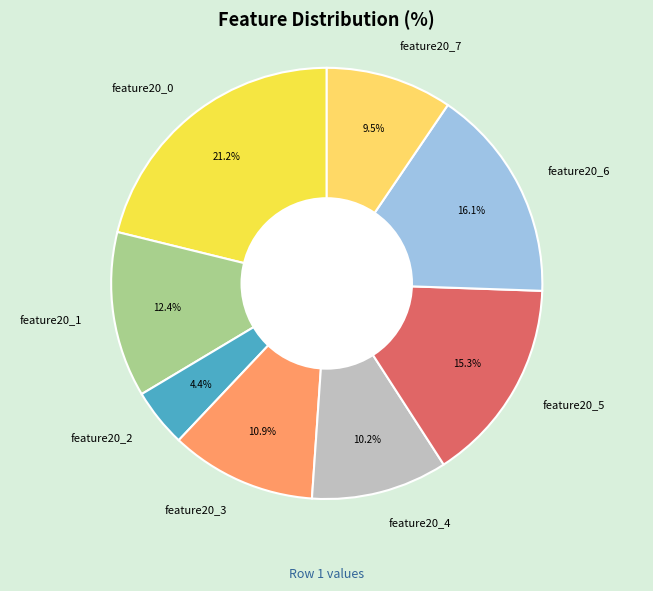

To the nearest percent, what is the average slice percentage?

12%